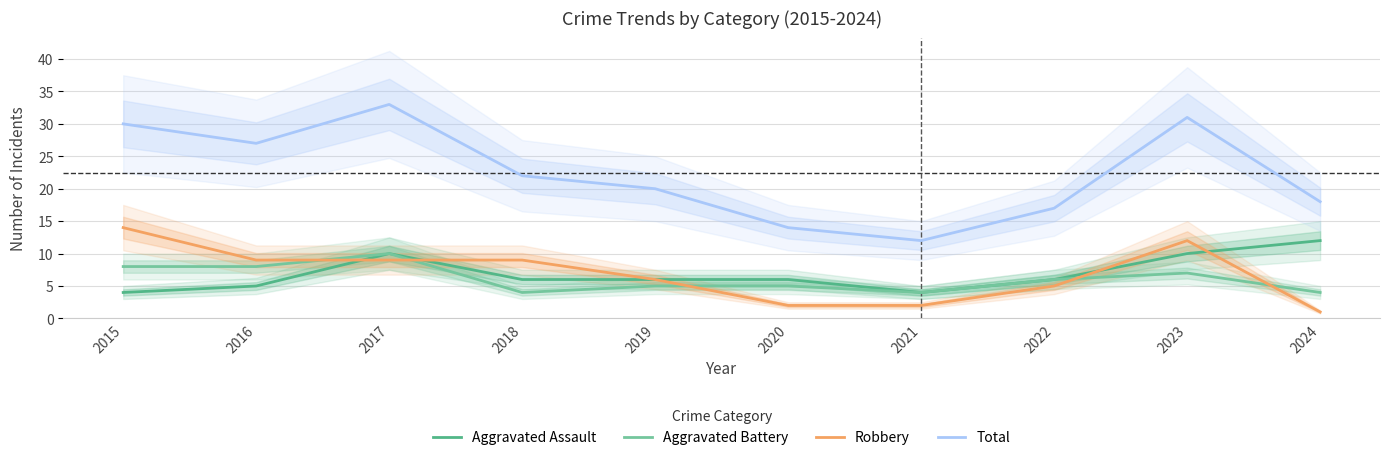

What are all the series names shown in the legend?

Aggravated Assault, Aggravated Battery, Robbery, Total